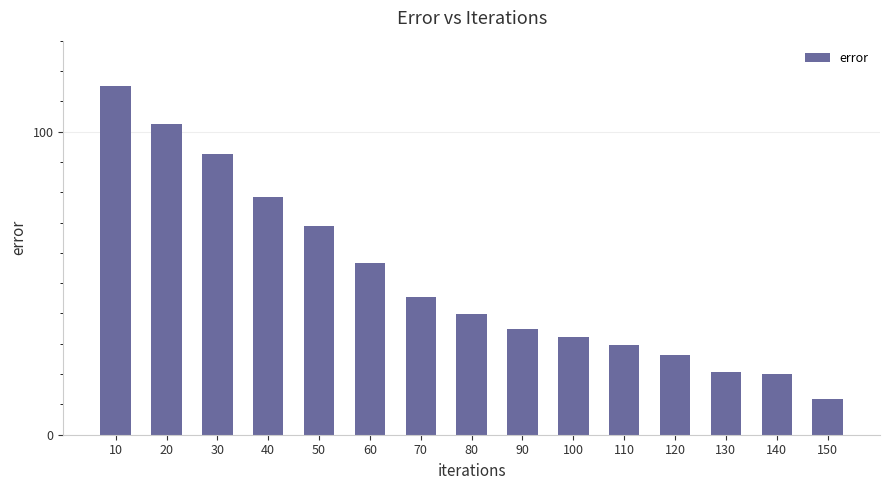

How many data points are less than 39?

7